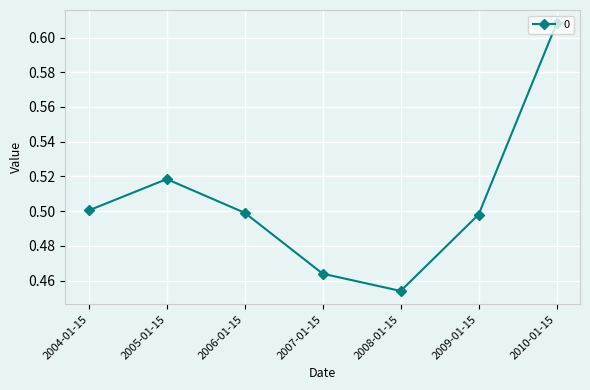

Which has a higher value, 2005-01-15 or 2009-01-15?

2005-01-15